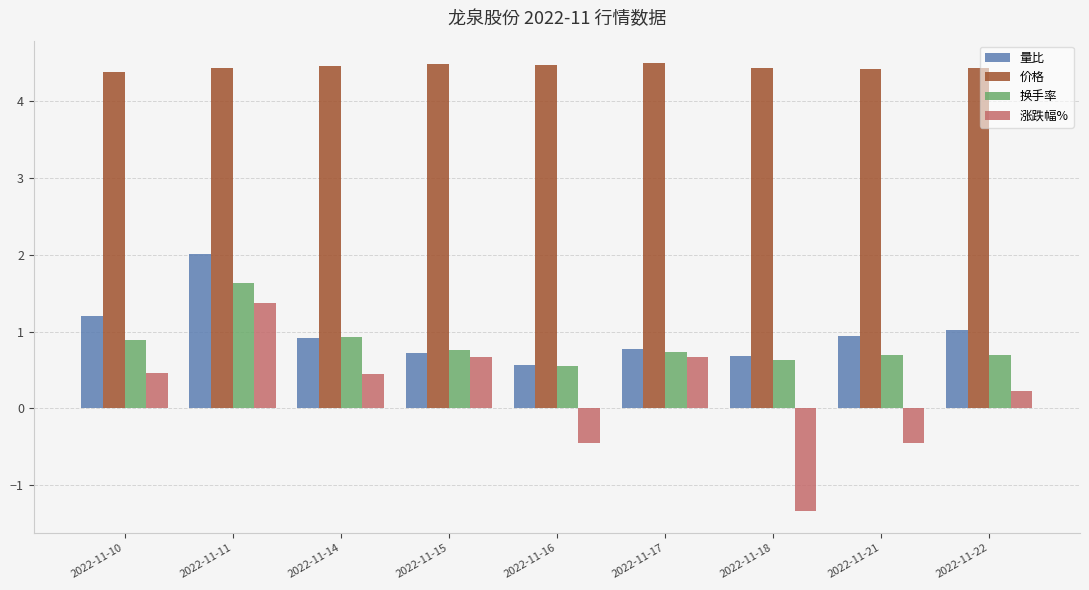

At which category is the sum across all series the highest?

2022-11-11